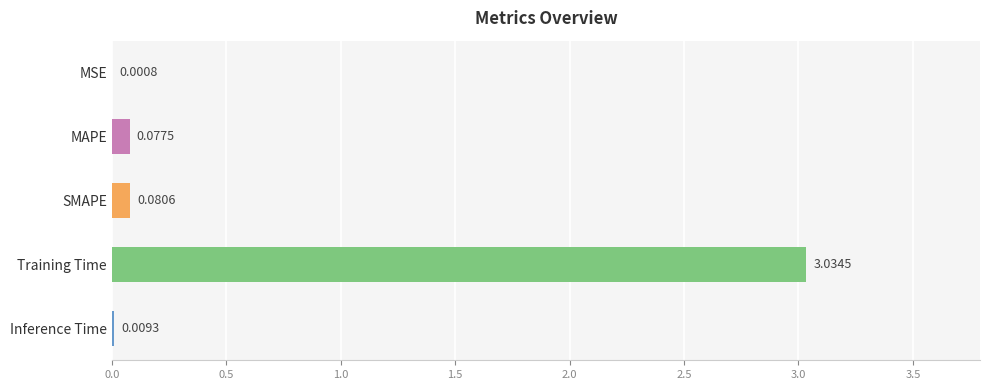

Where is the data nearest to the value 1?

SMAPE